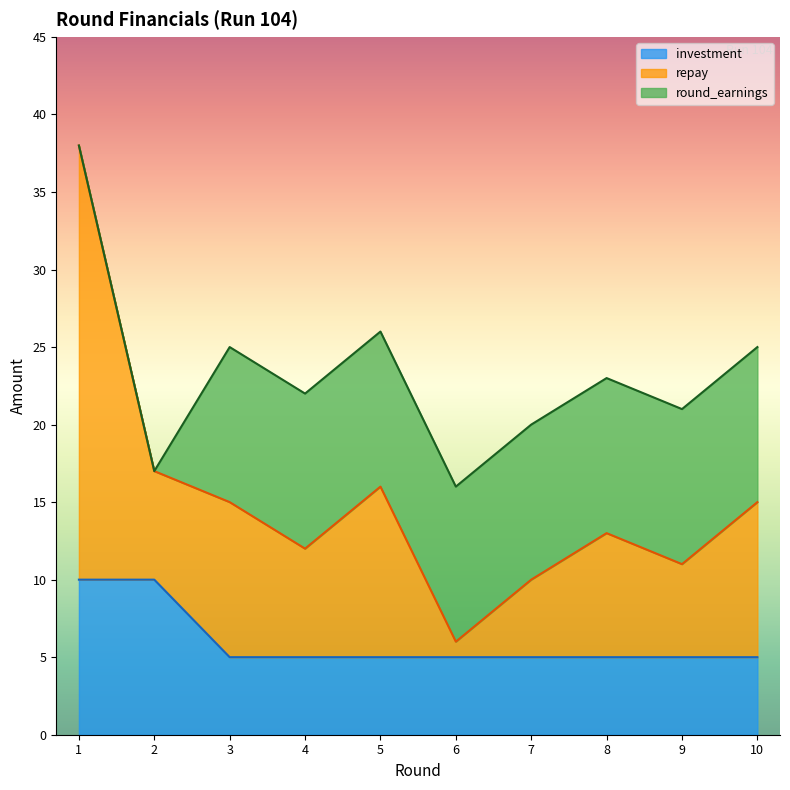

At which label does investment reach its minimum?

3